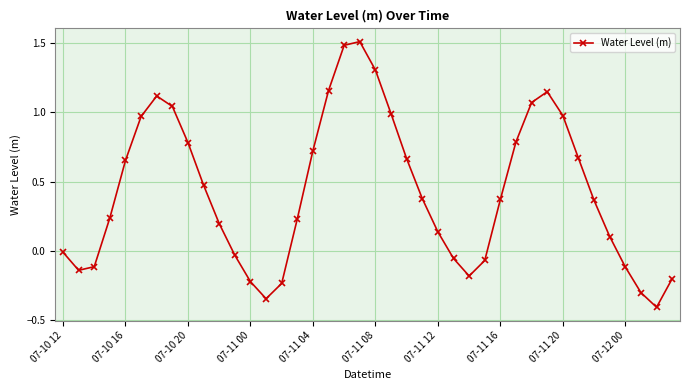

True or false: the data has more than 1 interior local peaks.

True